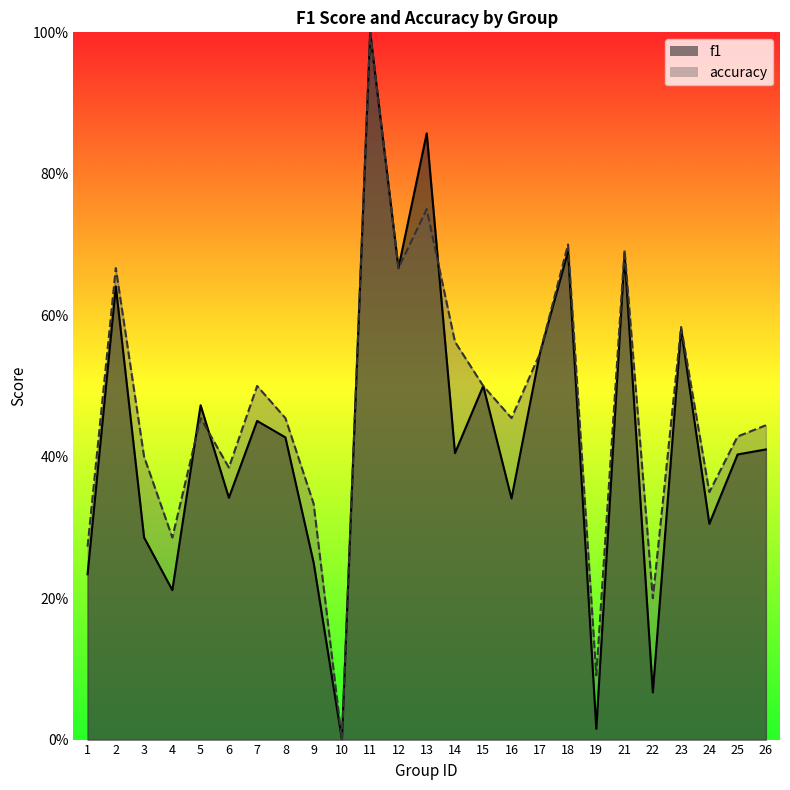

At how many categories does at least one series exceed 0?

24